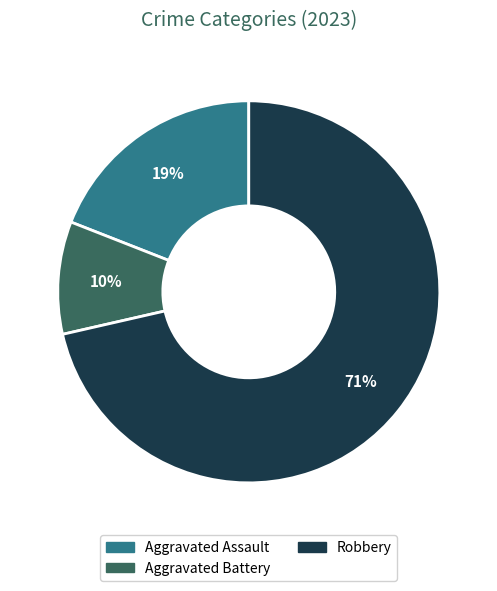

To the nearest percent, what is the average slice percentage?

33%